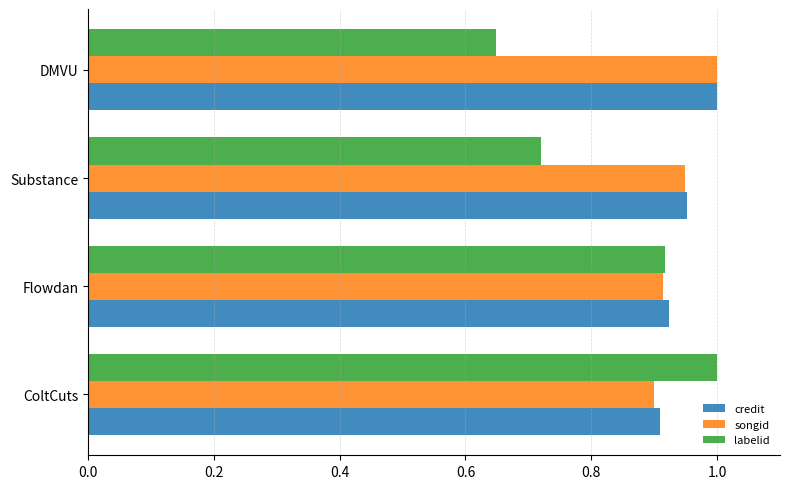

The labelid series shows 1.3 at ColtCuts. True or false?

False